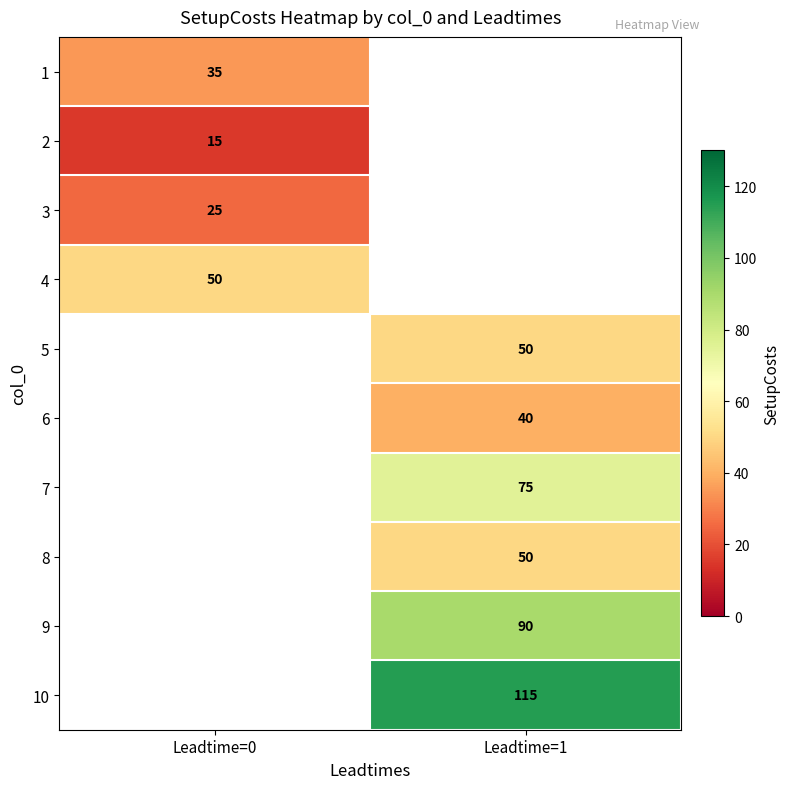

The 6 series shows 40 at Leadtime=1. True or false?

True